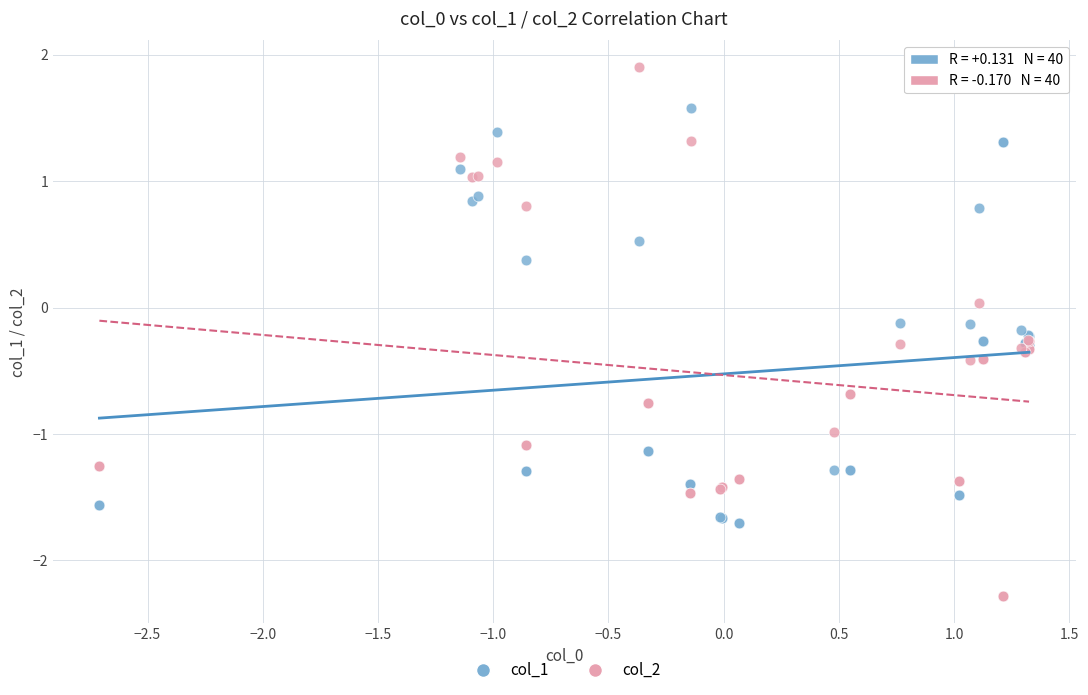

What is the X range (max minus min) for the scatter plot?

4.0